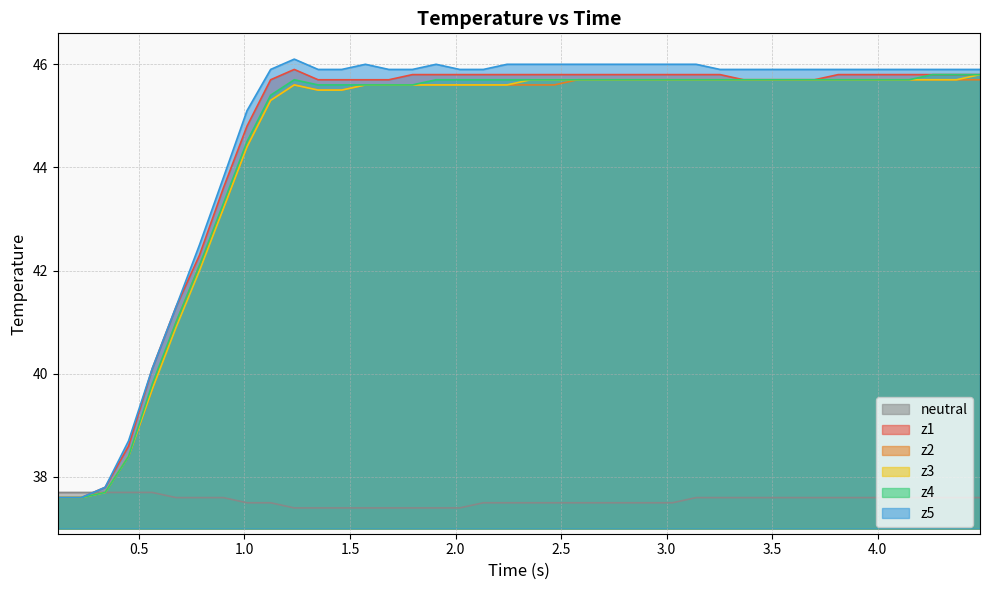

What is the minimum value for z4?

37.6